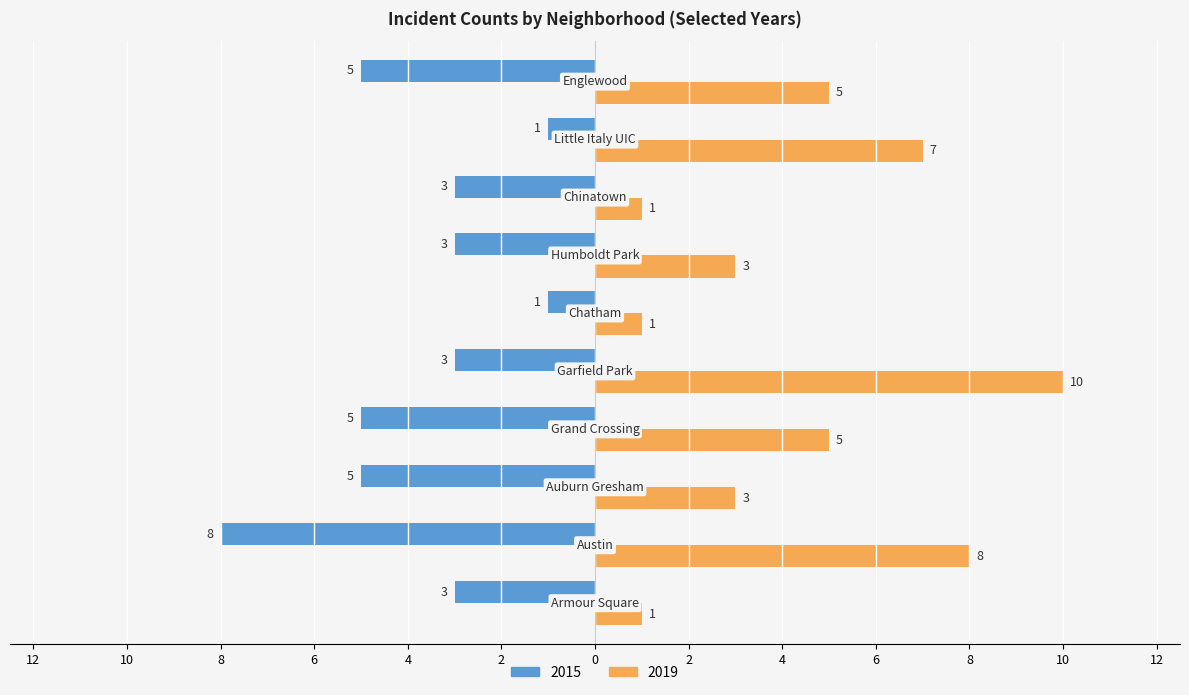

What are all the series names shown in the legend?

2015, 2019